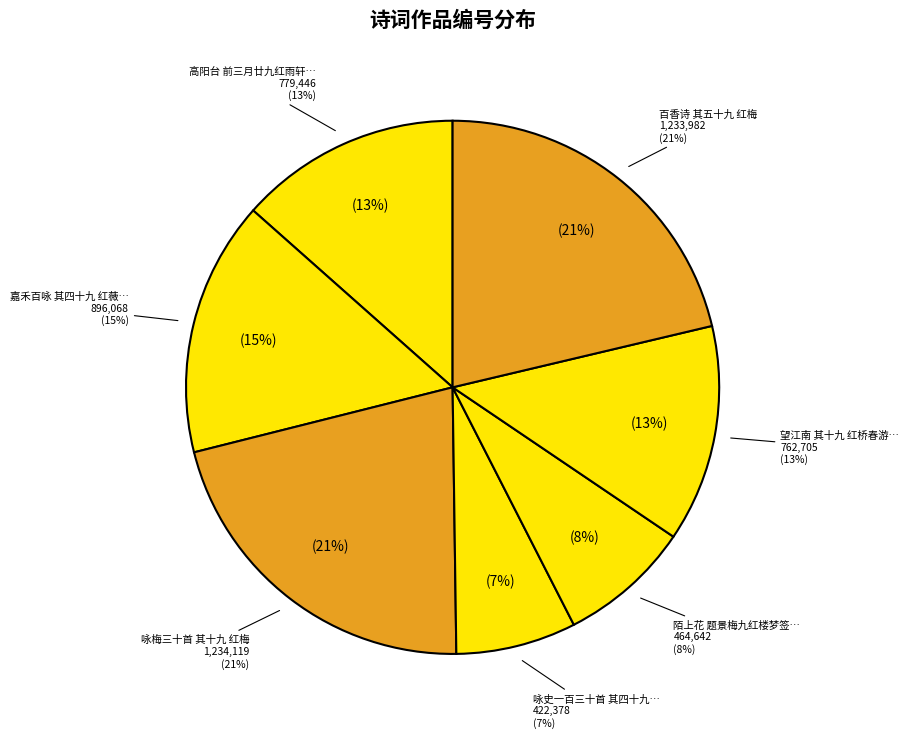

What percentage do 咏史一百三十首 其四十九 红拂 and 高阳台 前三月廿九红雨轩送春，用有正味斋春尽日韵 together represent?

20.7%